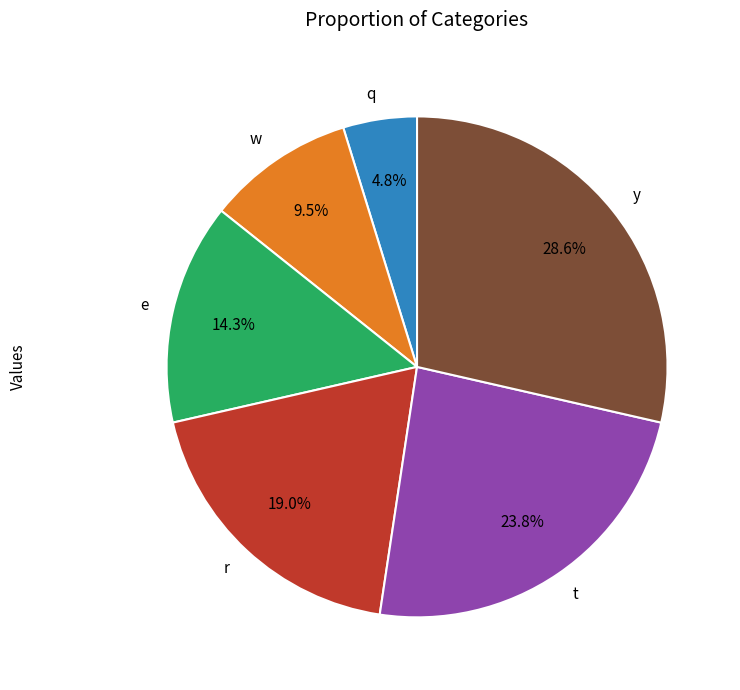

How many slices are in this pie chart?

6